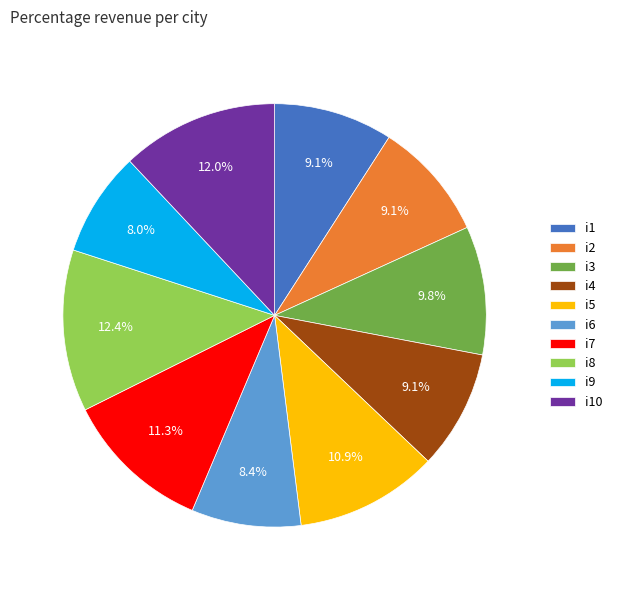

Between i8 and i3, which is larger?

i8